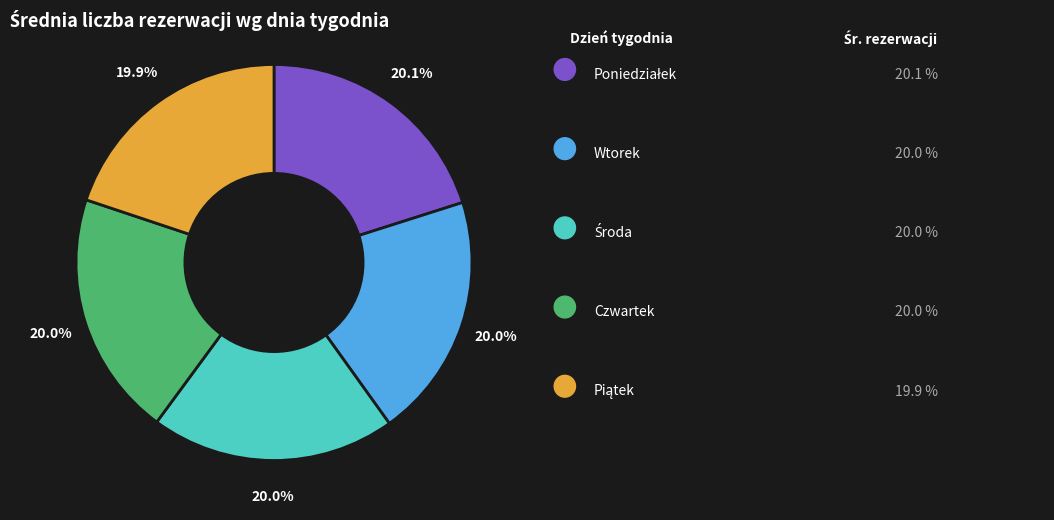

Does any single category account for the majority?

No